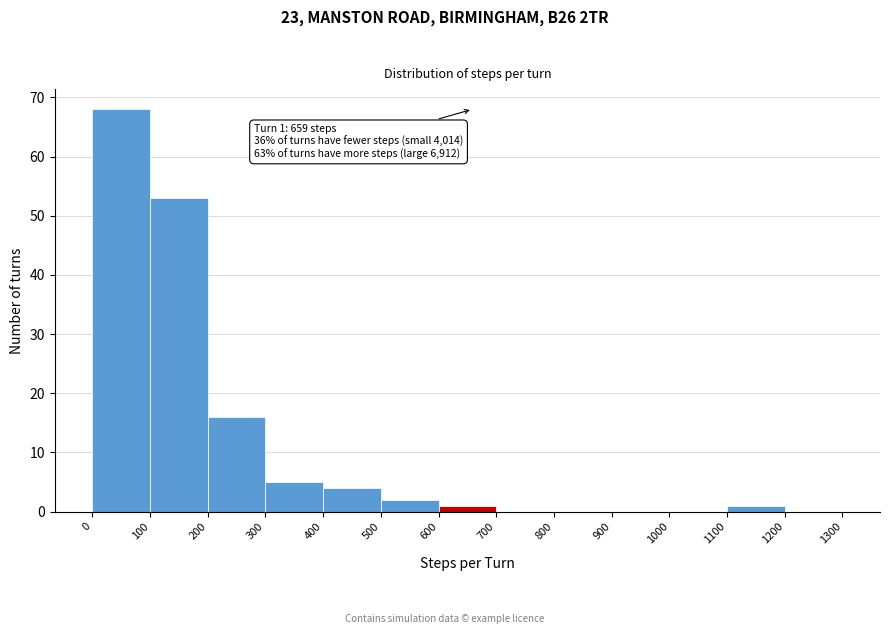

Over which range of the x-axis is the bar tallest?

0 to 100